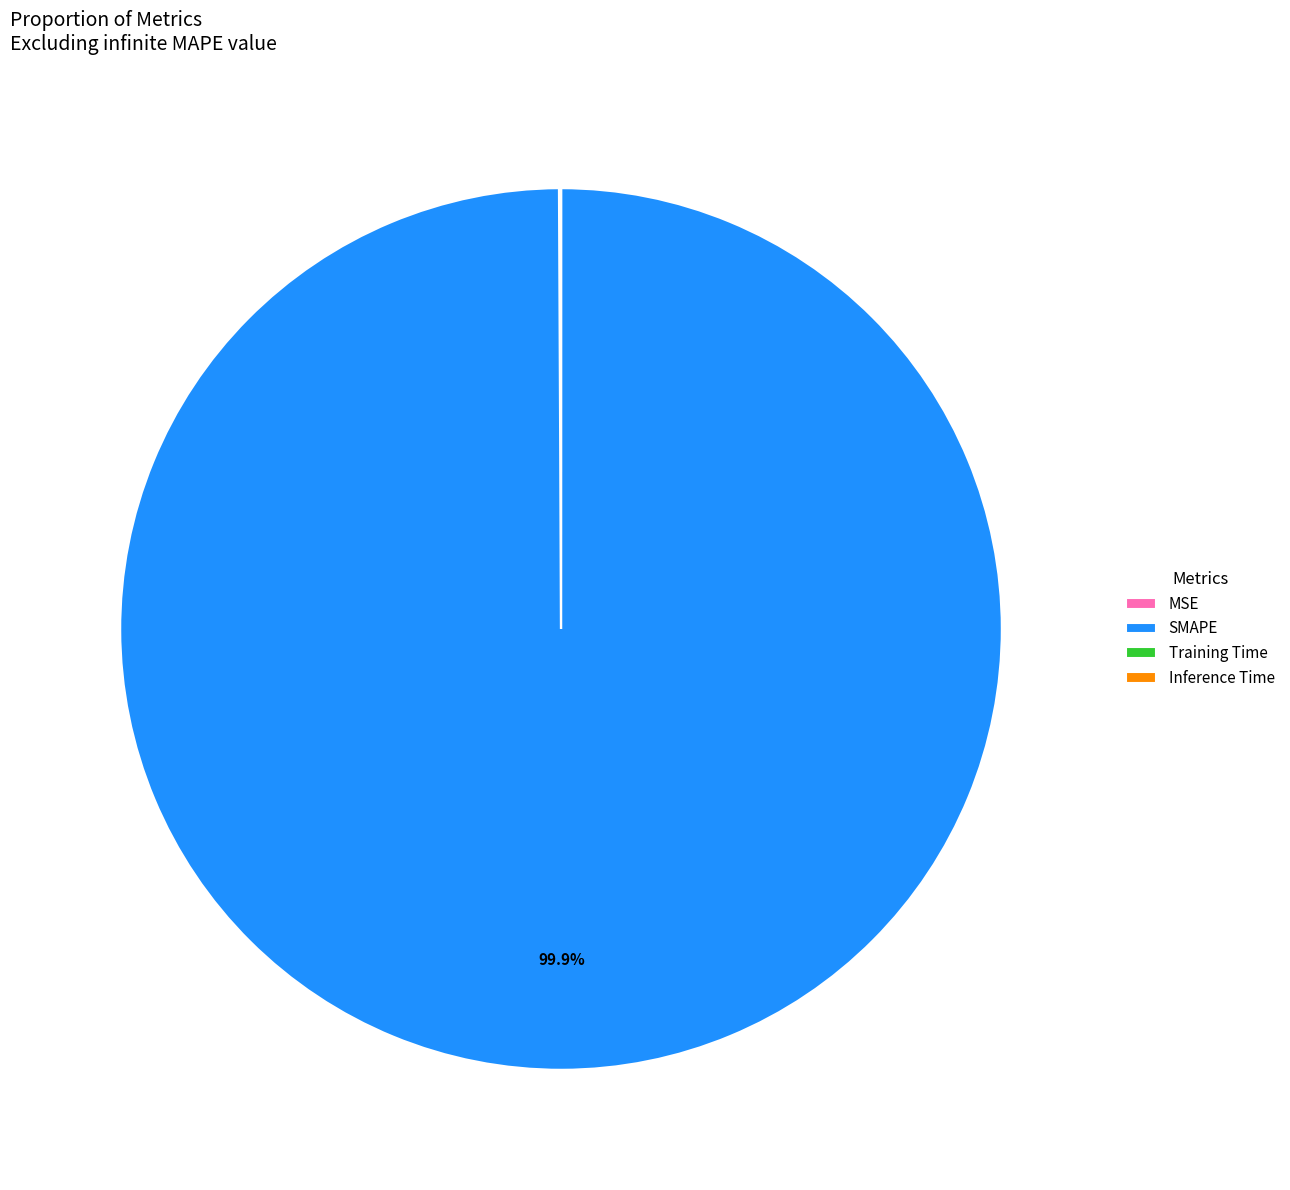

To the nearest percent, what is the average slice percentage?

25%